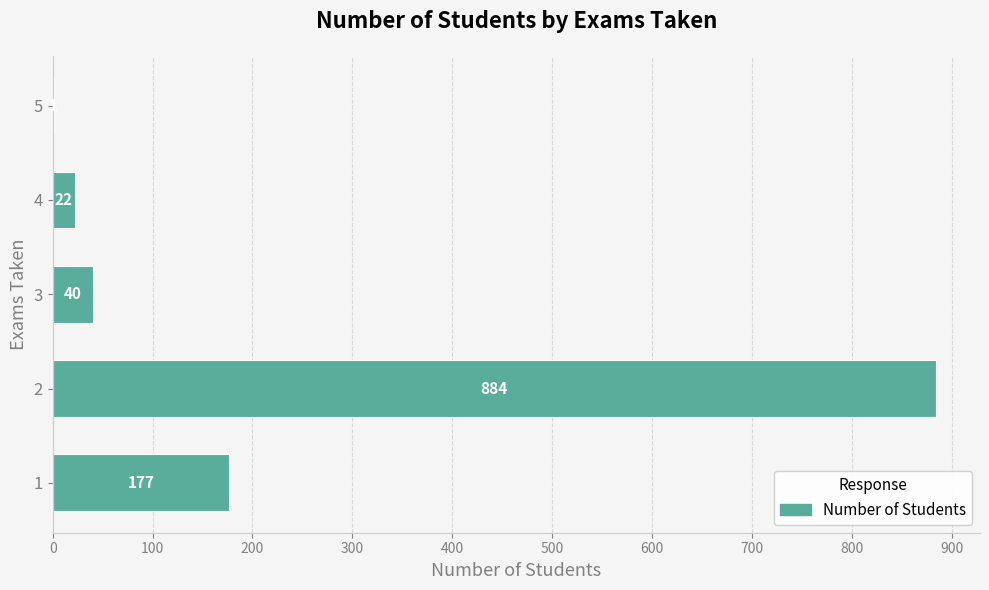

What is the average value?

225